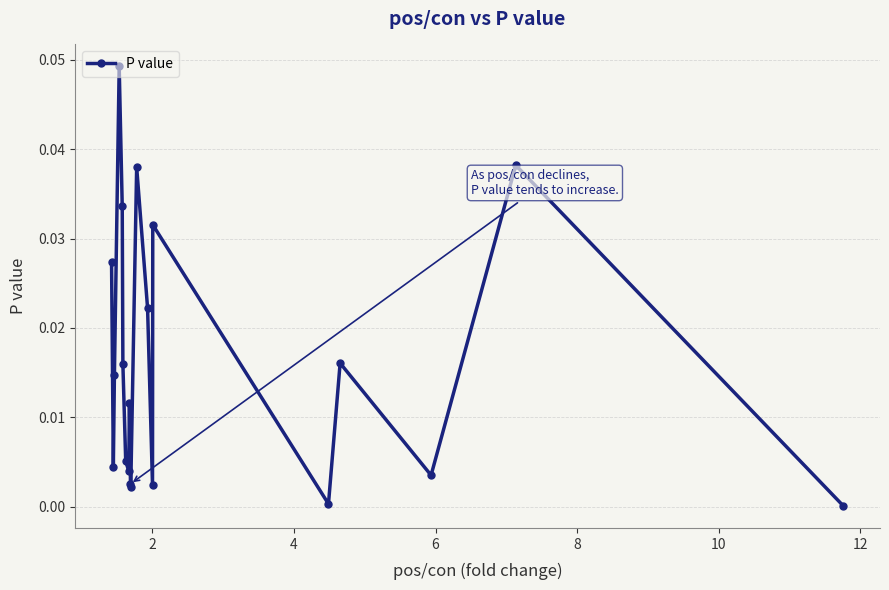

True or false: there are more than 2 points higher than both neighbors.

True